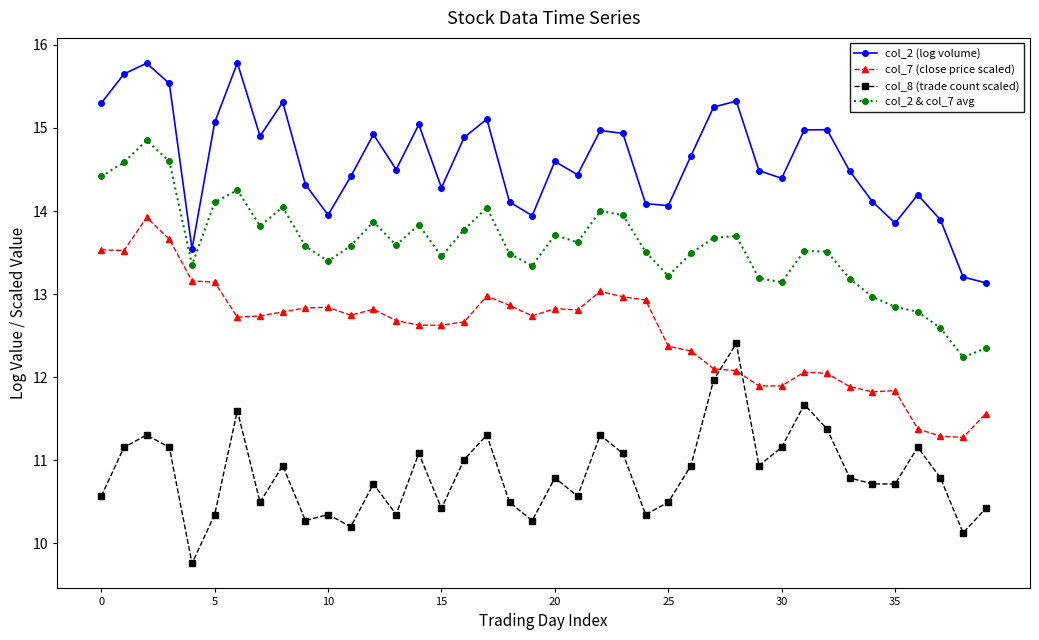

At how many categories does at least one series exceed 10?

40